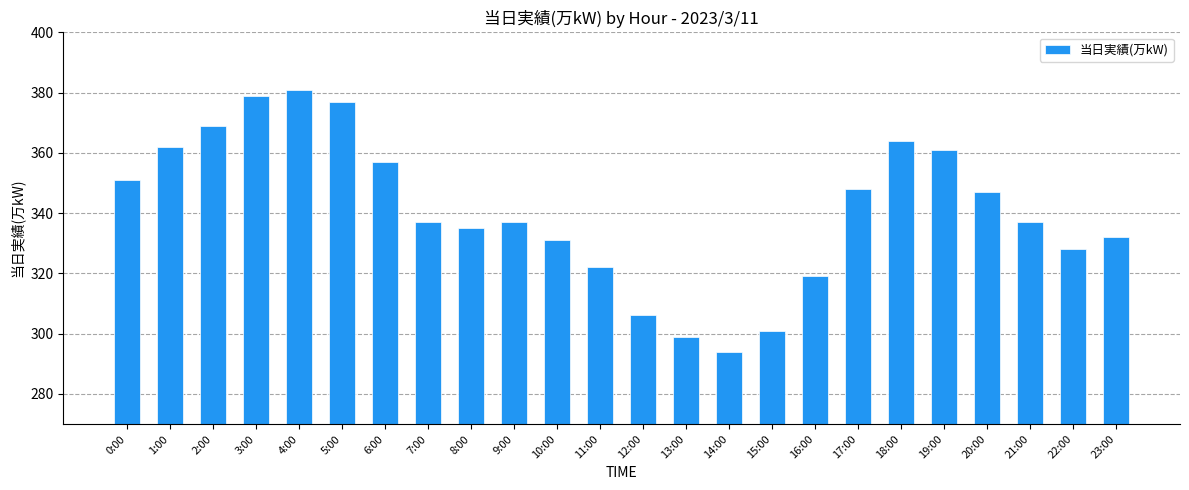

Reading right to left, what are all the values shown in this chart?

332	328	337	347	361	364	348	319	301	294	299	306	322	331	337	335	337	357	377	381	379	369	362	351